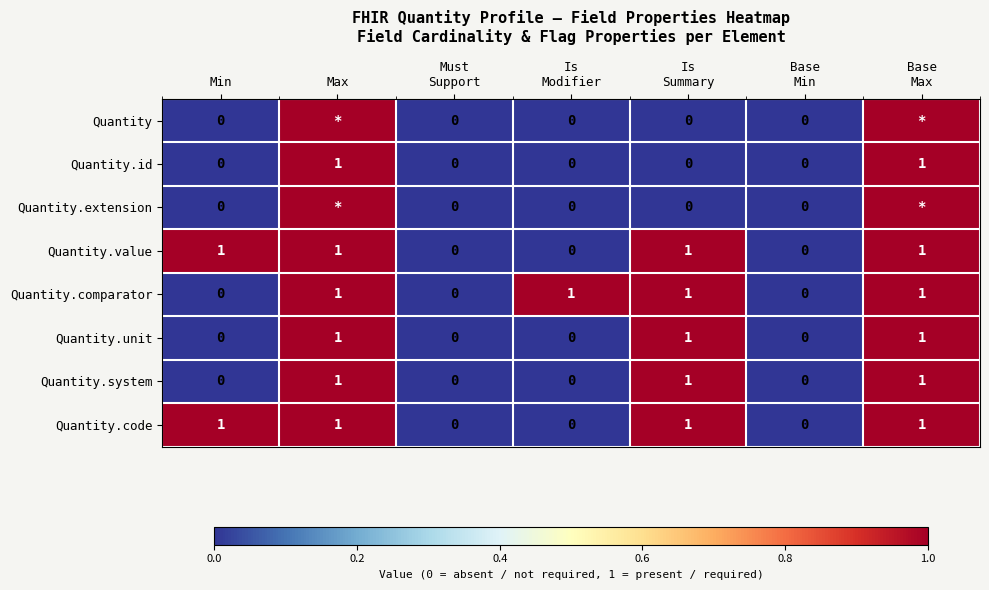

How many Quantity.id values are between 0 and 1?

7